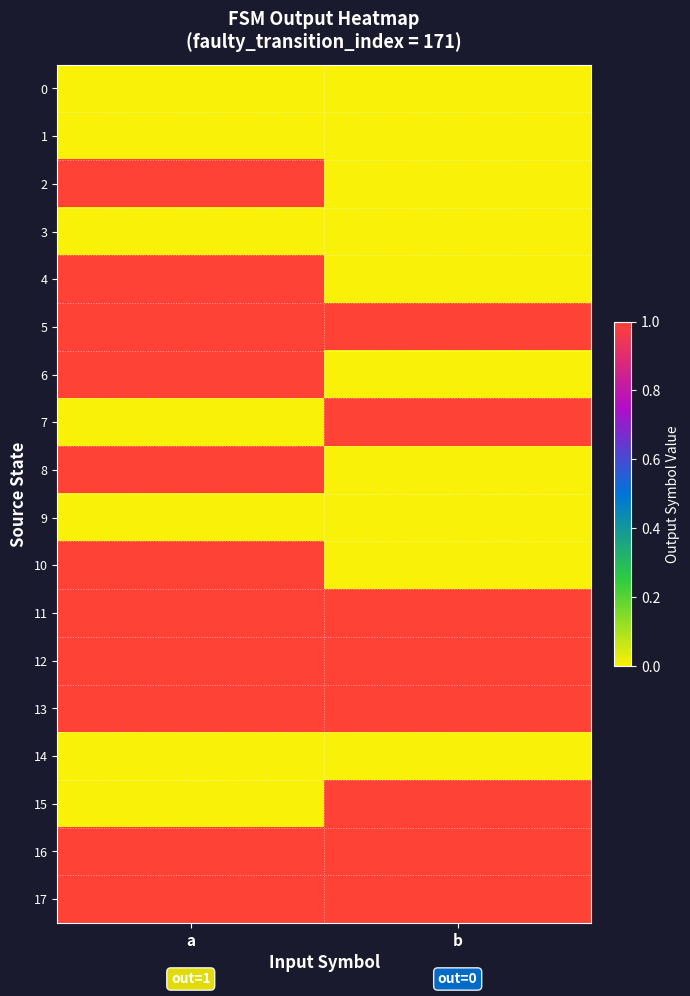

Which series has the largest range (max minus min)?

2